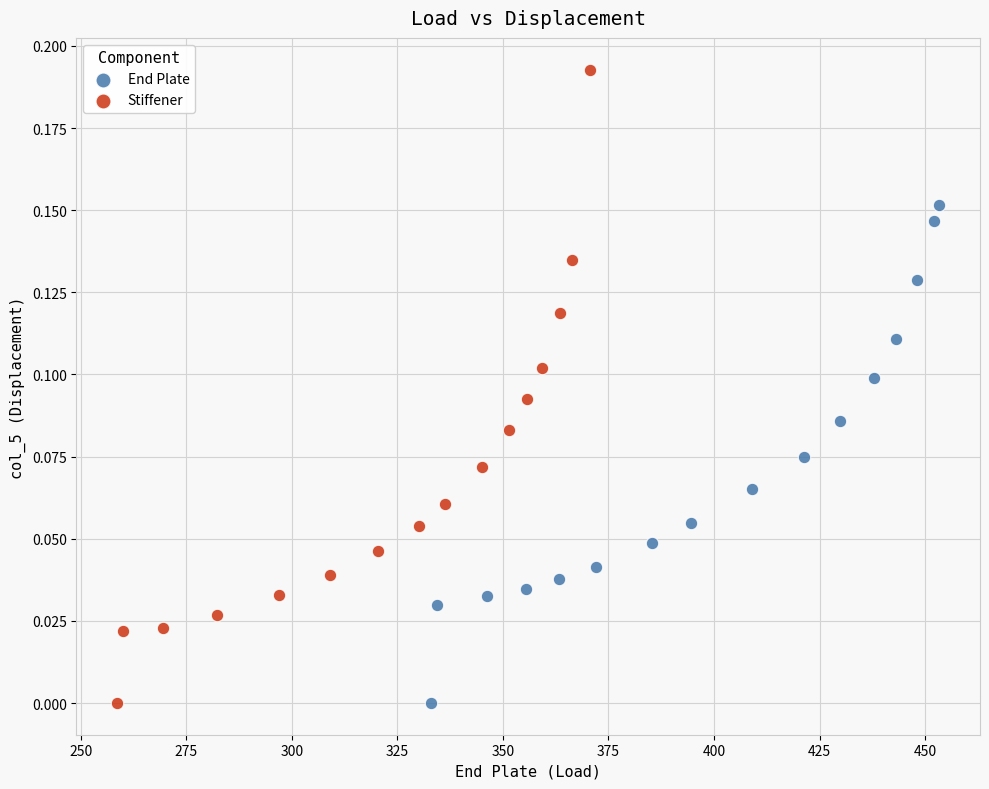

Which series contains the highest Y value?

Stiffener